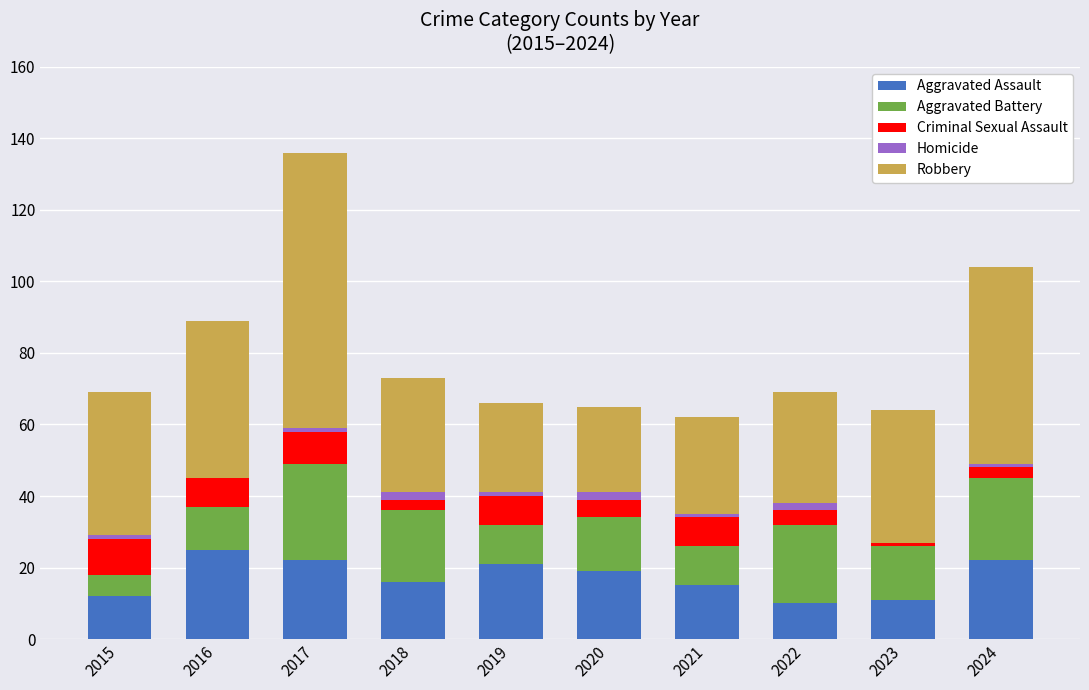

At which category is the sum across all series the highest?

2017